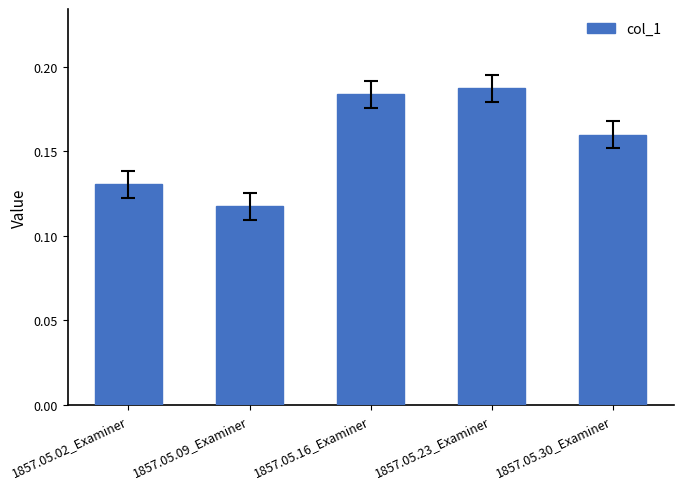

How many series are shown in this chart?

1